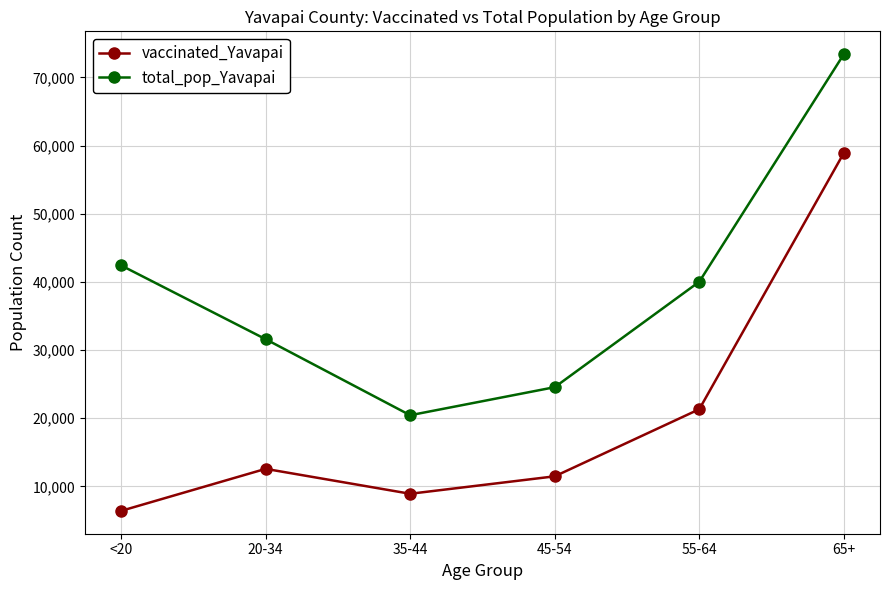

What is the spread (max minus min) of values at <20?

36019